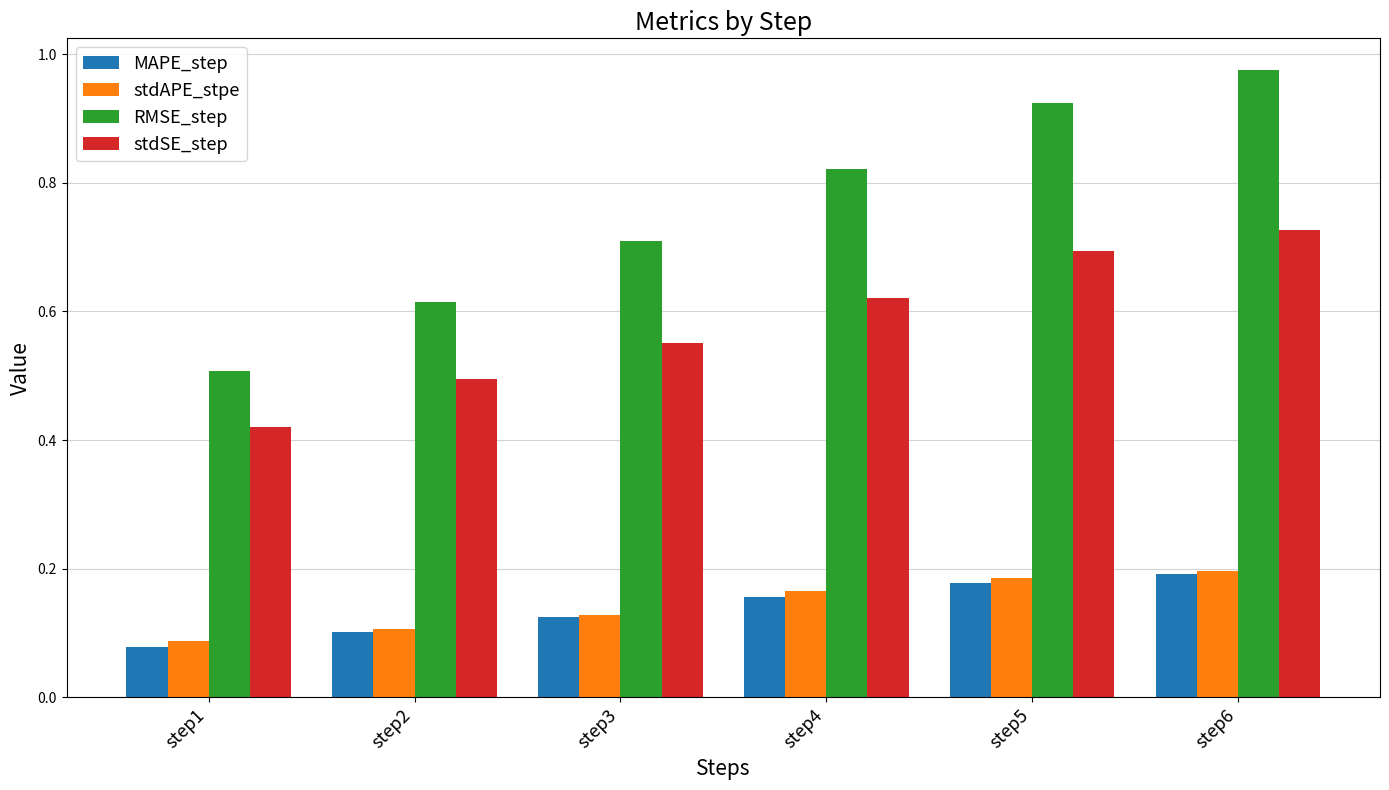

Rank the categories by MAPE_step value from highest to lowest.

step6, step5, step4, step3, step2, step1